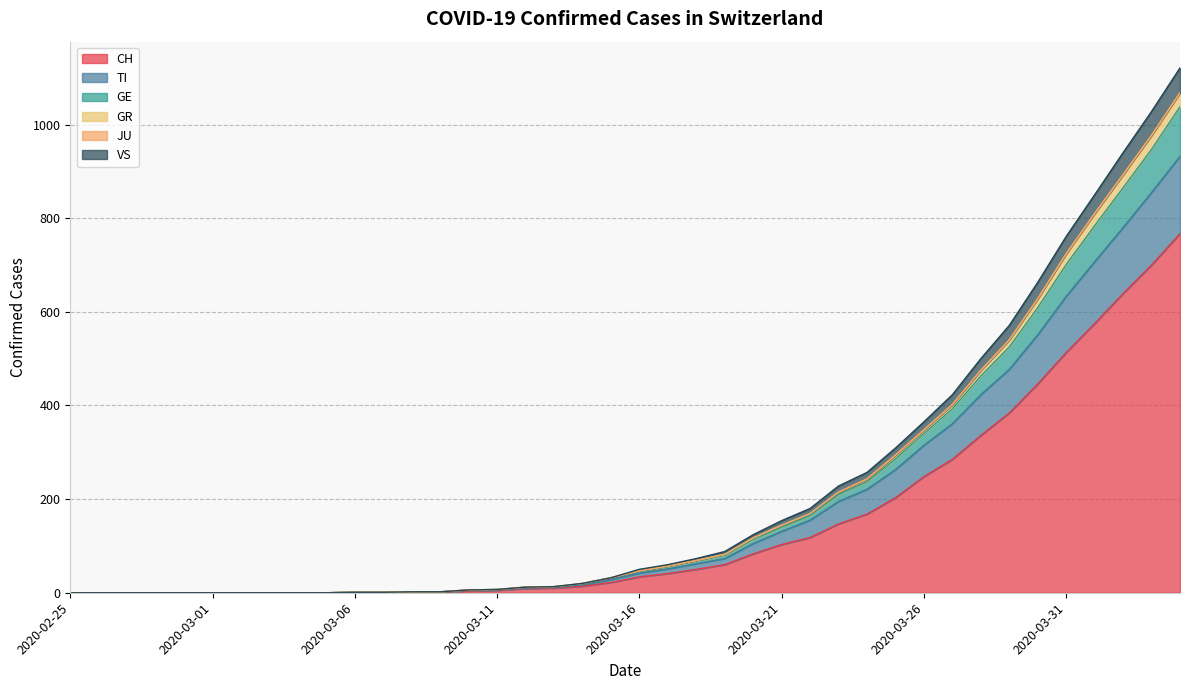

What is the highest value of the CH series?

767